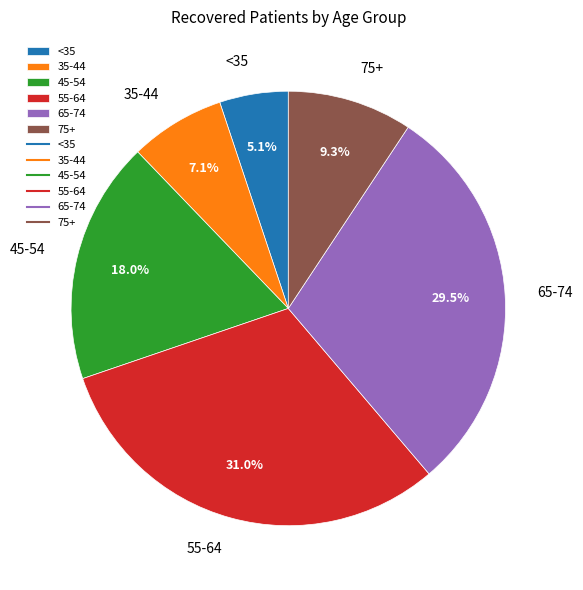

What percentage do <35 and 65-74 together represent?

34.6%